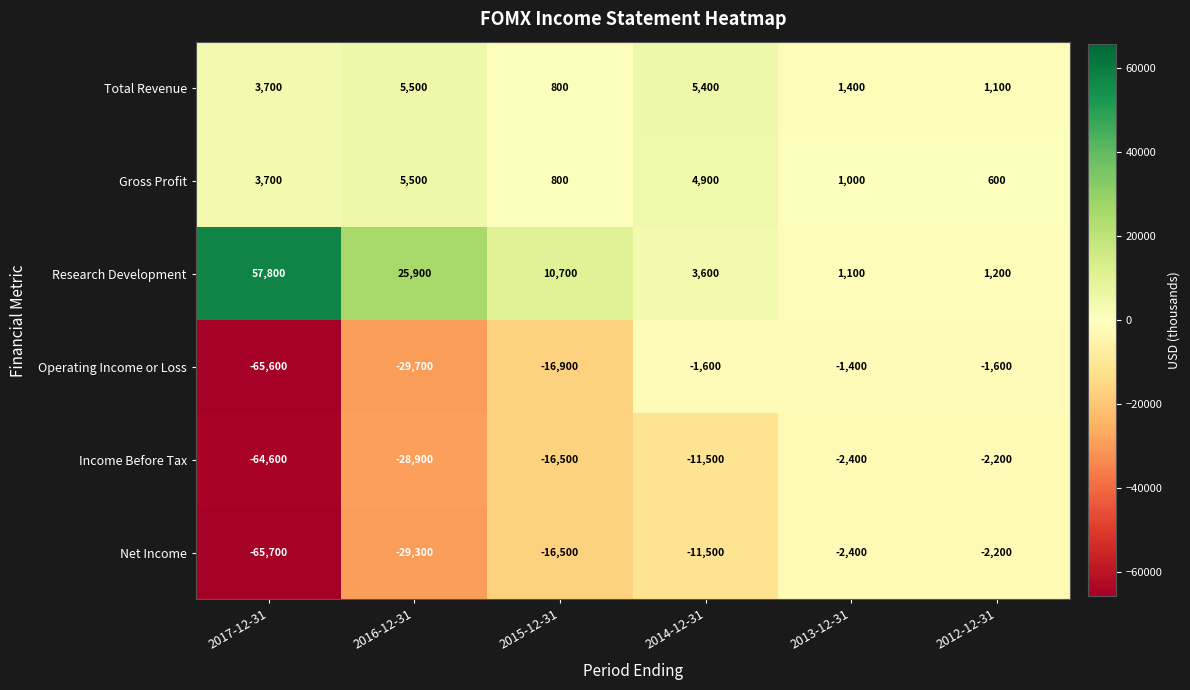

True or false: Income Before Tax has a value of -3709 at 2013-12-31.

False